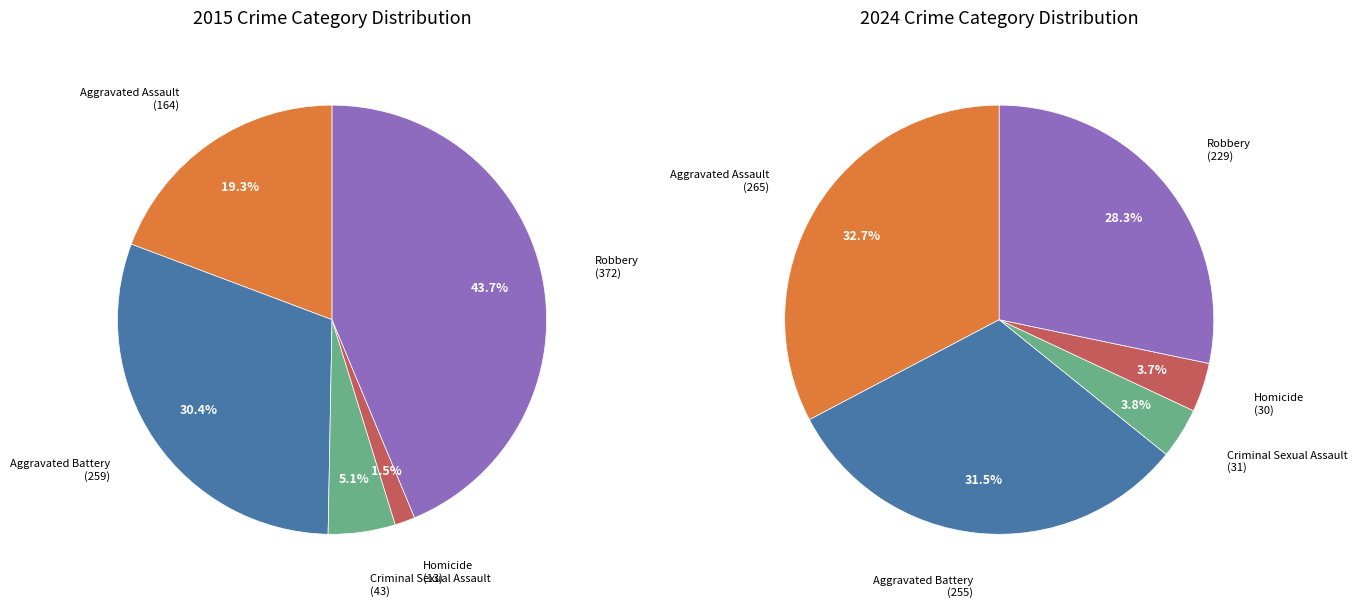

Rank the series at 2 from lowest to highest value.

values_2024, values_2015